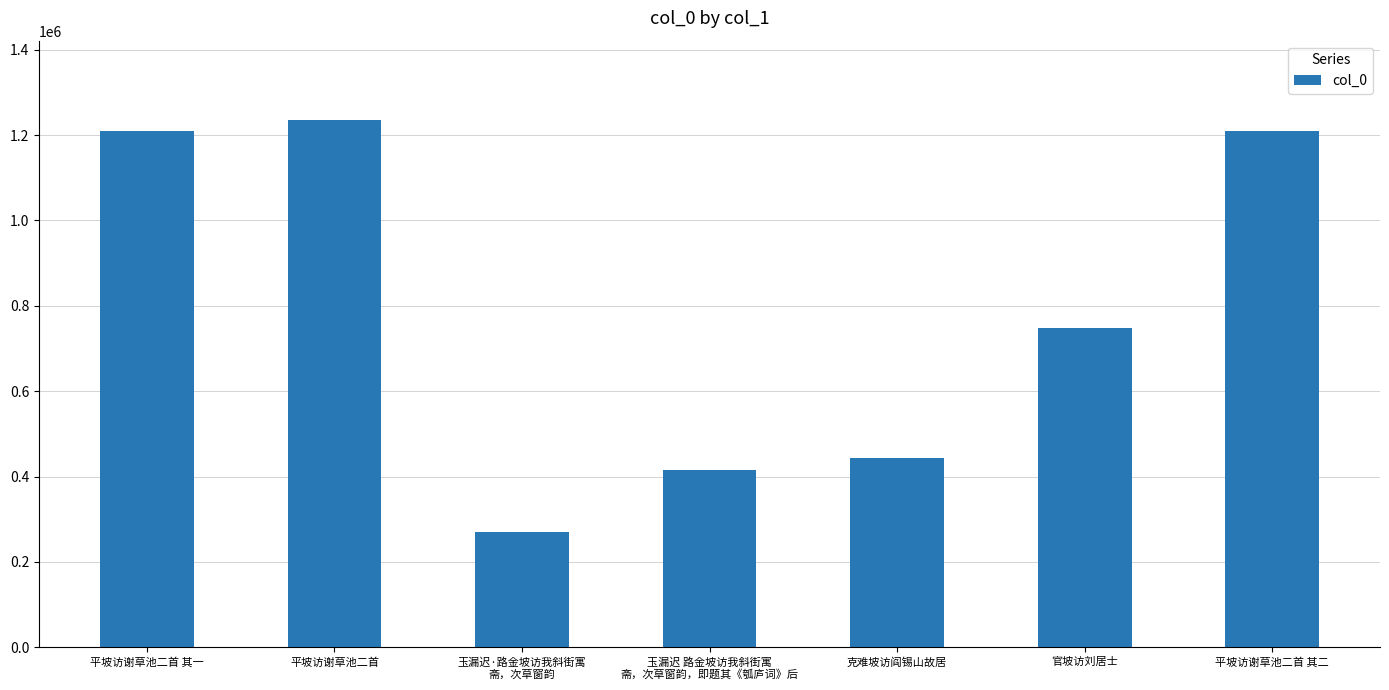

How many distinct data groups are displayed?

1